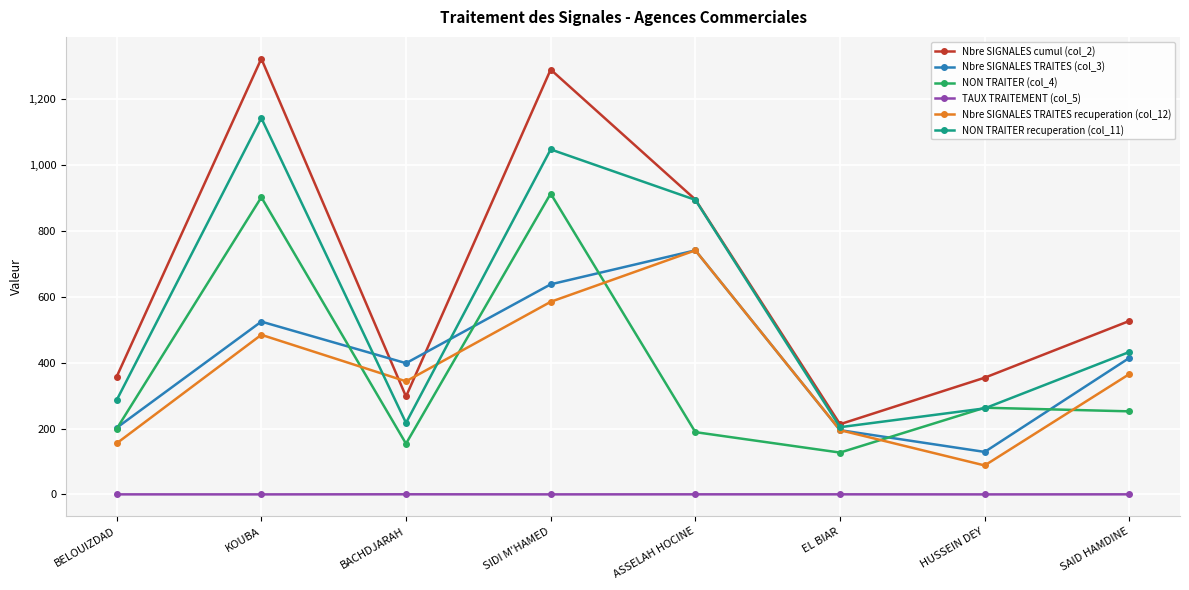

What is the maximum value shown in the chart?

1321.0